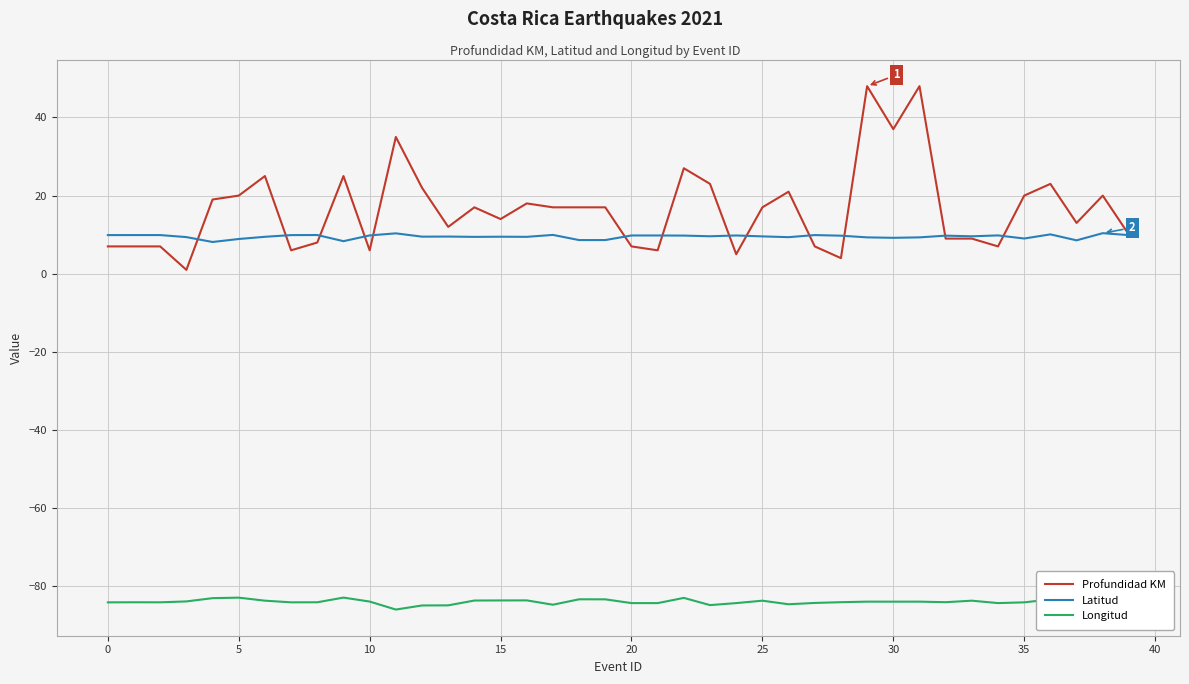

Which series has the widest spread of values?

Profundidad KM